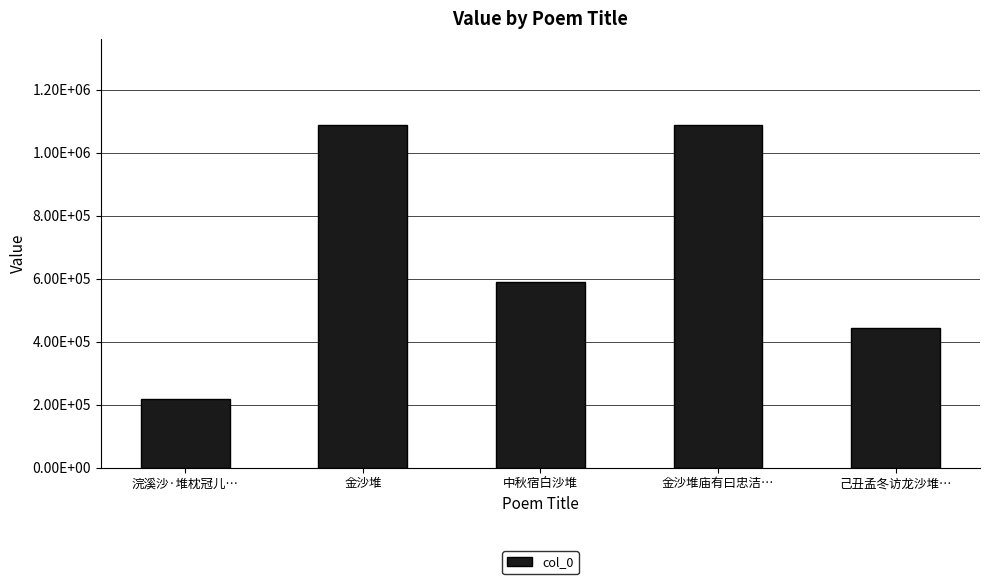

Reading right to left, what are all the values shown in this chart?

444148	1088896	590534	1088871	217714